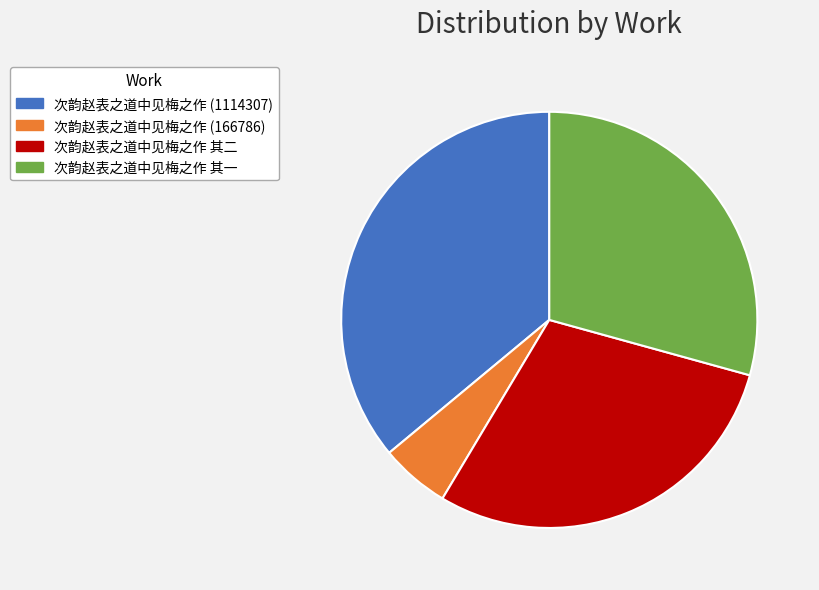

Does any single category account for the majority?

No